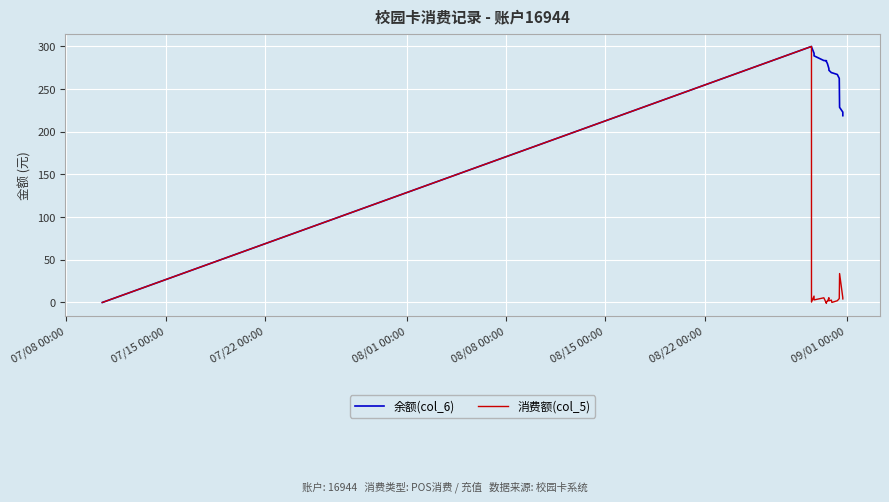

What position from the left is 08/22 00:00?

7